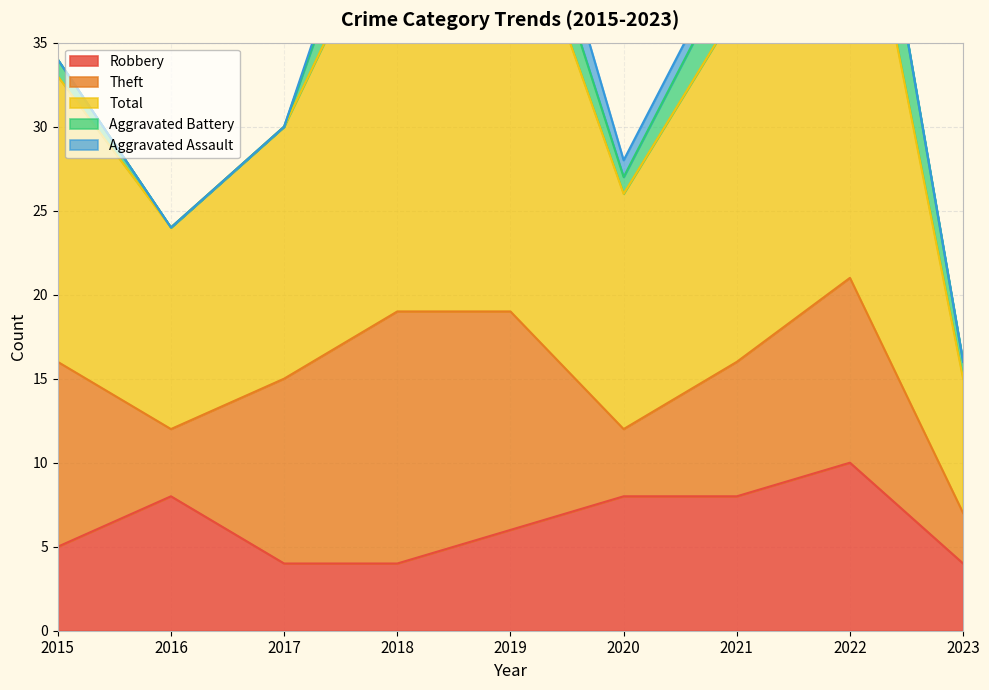

What is the difference between the second highest and second lowest values in the Theft series?

9